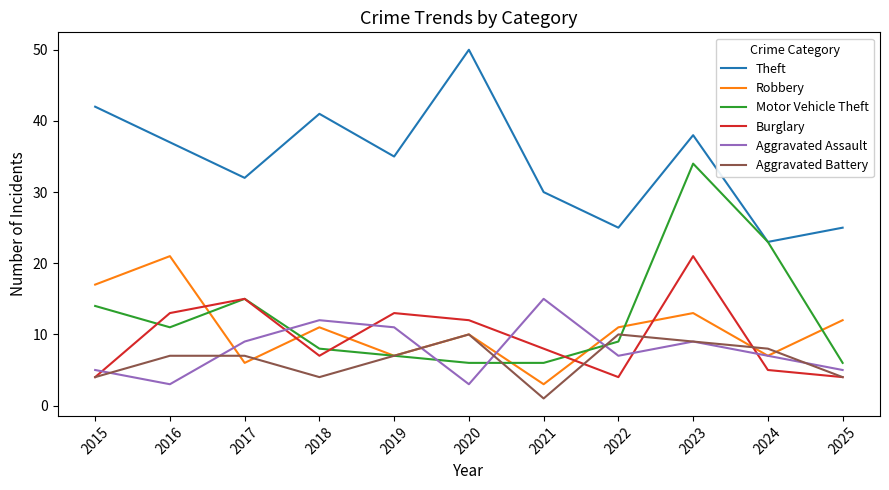

What are all the series names shown in the legend?

Theft, Robbery, Motor Vehicle Theft, Burglary, Aggravated Assault, Aggravated Battery